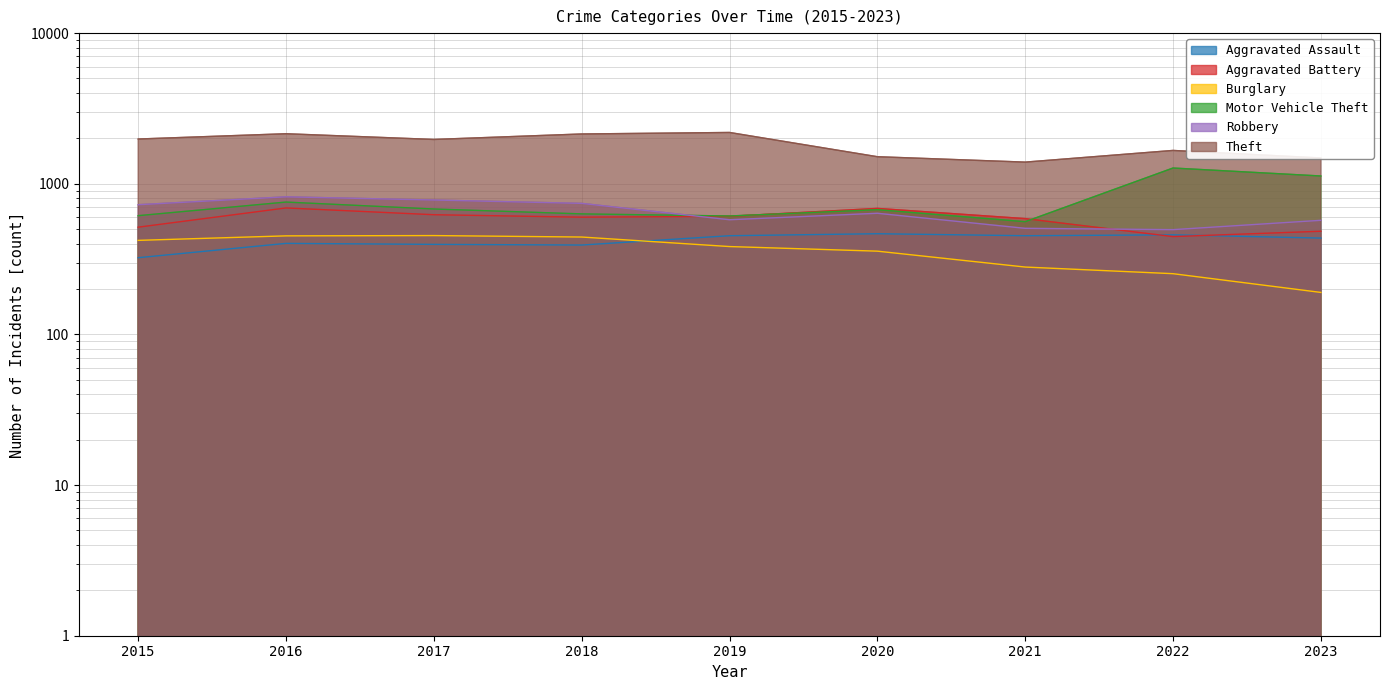

At which label is Theft closest to 1791?

2022